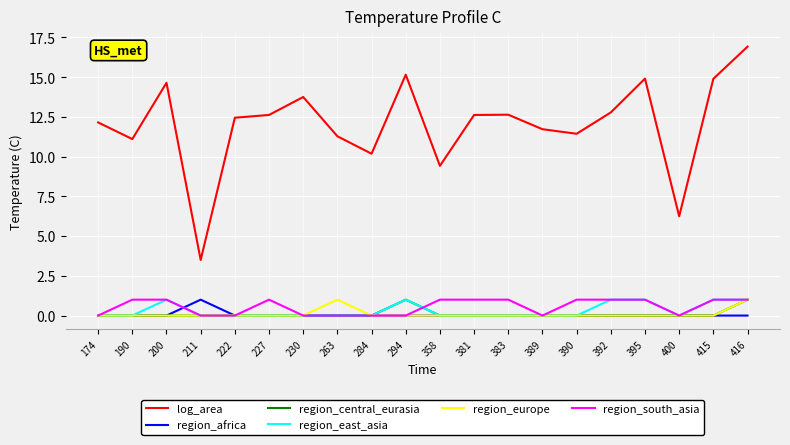

Between 294 and 381, which series saw the biggest shift?

log_area